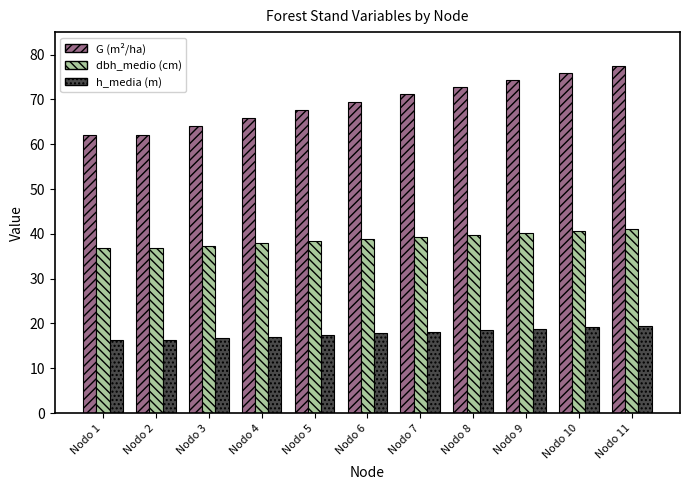

What is the maximum value shown in the chart?

77.3